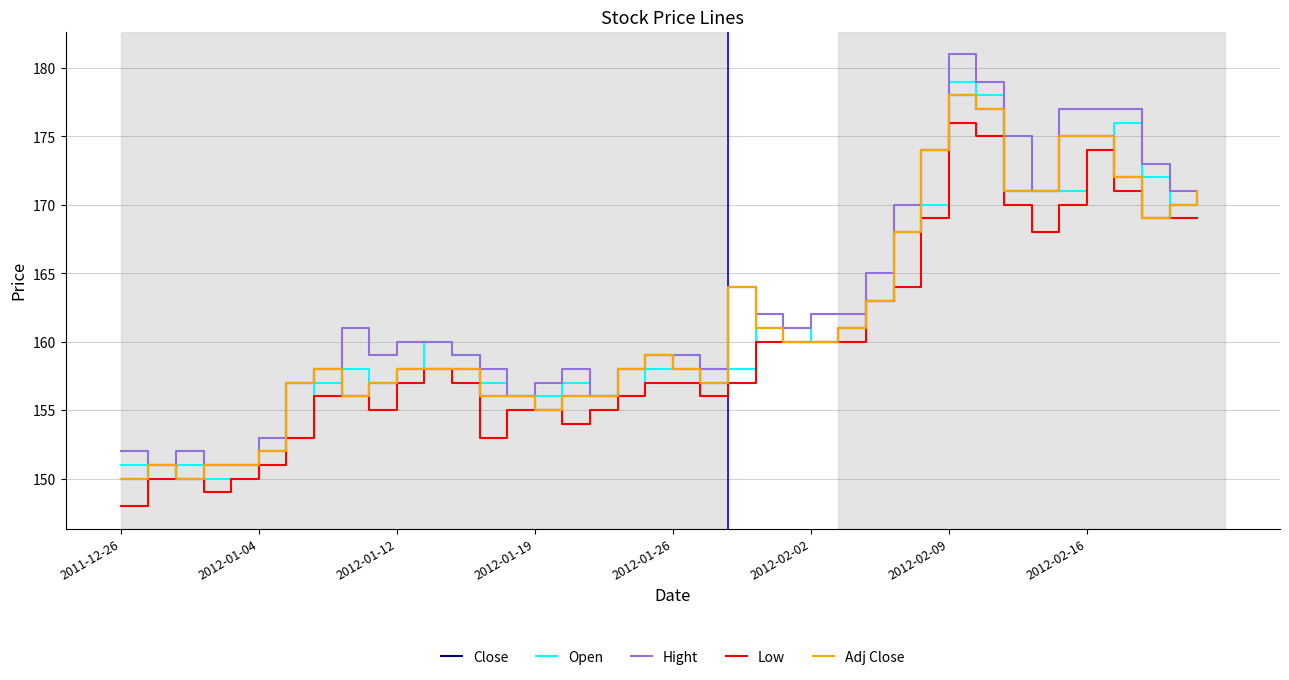

True or false: Adj Close and Hight cross at least once.

False